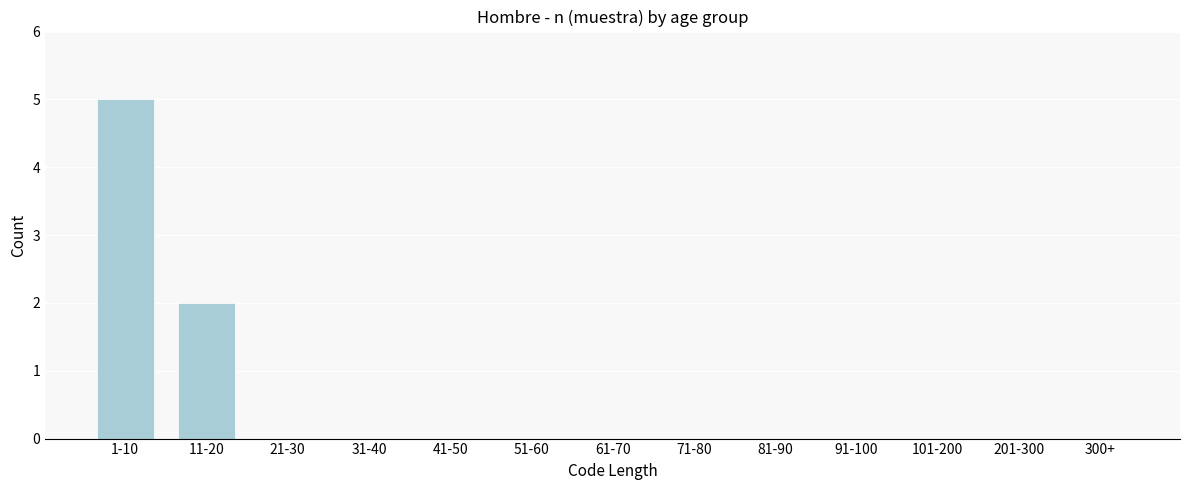

Reading left to right, transcribe all the data shown in this chart.

1-10=5	11-20=2	21-30=0	31-40=0	41-50=0	51-60=0	61-70=0	71-80=0	81-90=0	91-100=0	101-200=0	201-300=0	300+=0